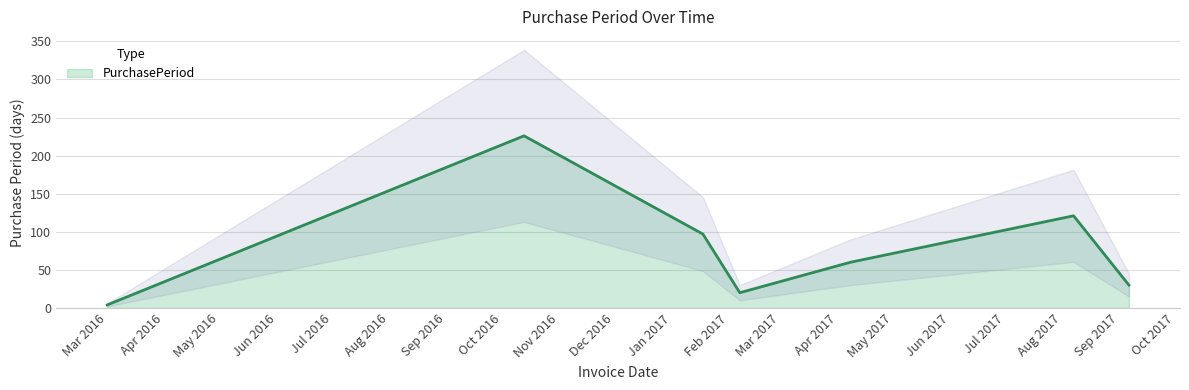

Rank the categories by value from highest to lowest.

2016-10-13, 2017-08-07, 2017-01-18, 2017-04-08, 2017-09-06, 2017-02-07, 2016-03-01